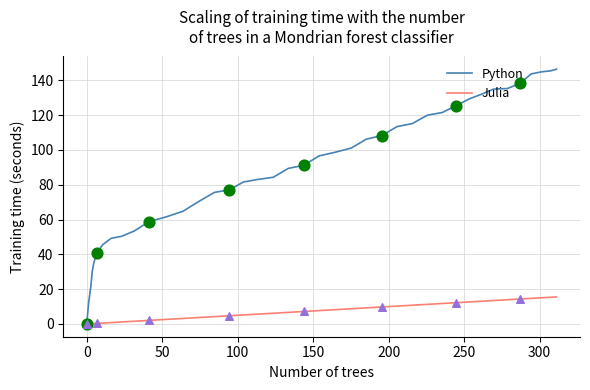

What are all the series names shown in the legend?

Python, Julia